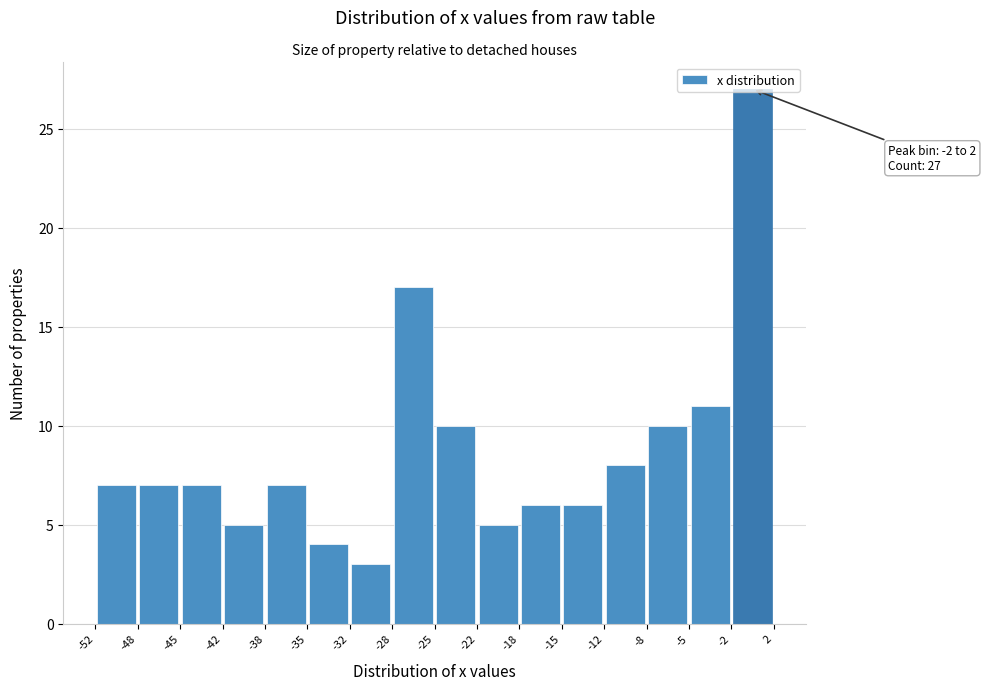

Which range on the x-axis has the tallest bar?

-2 to 2